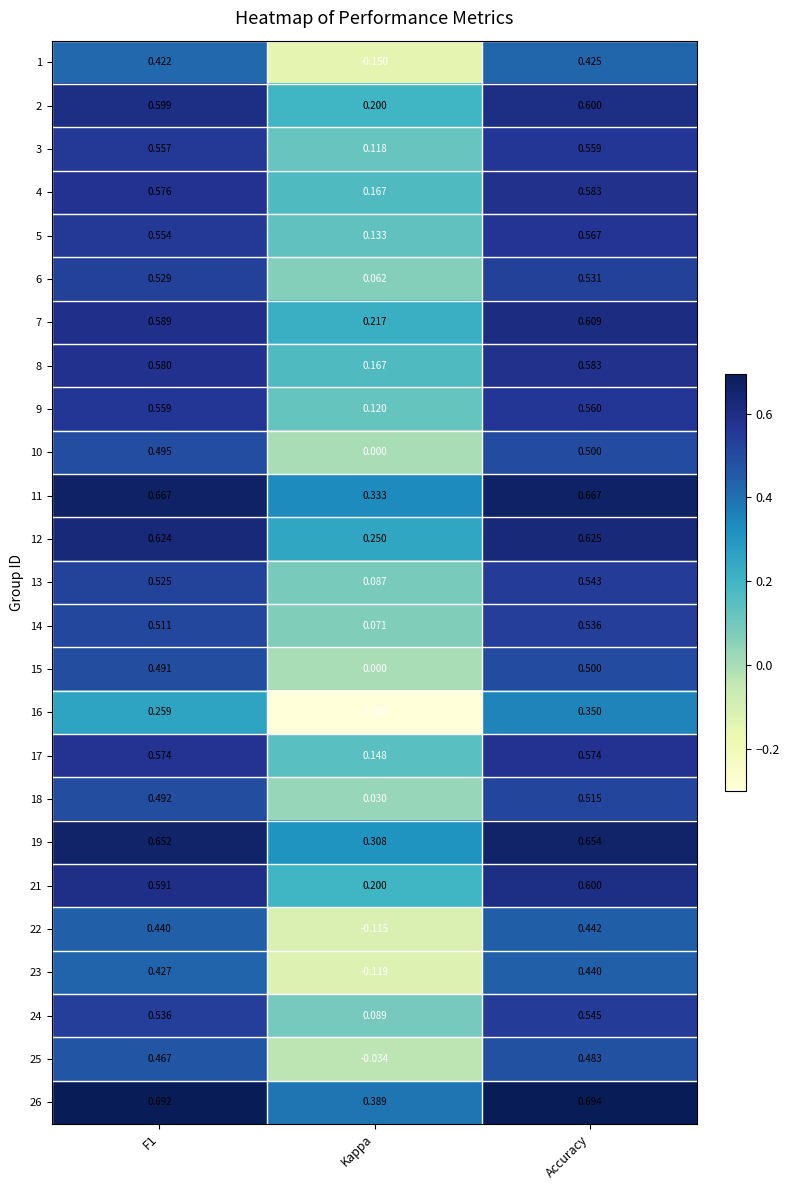

At which label is 2 closest to 0?

Kappa